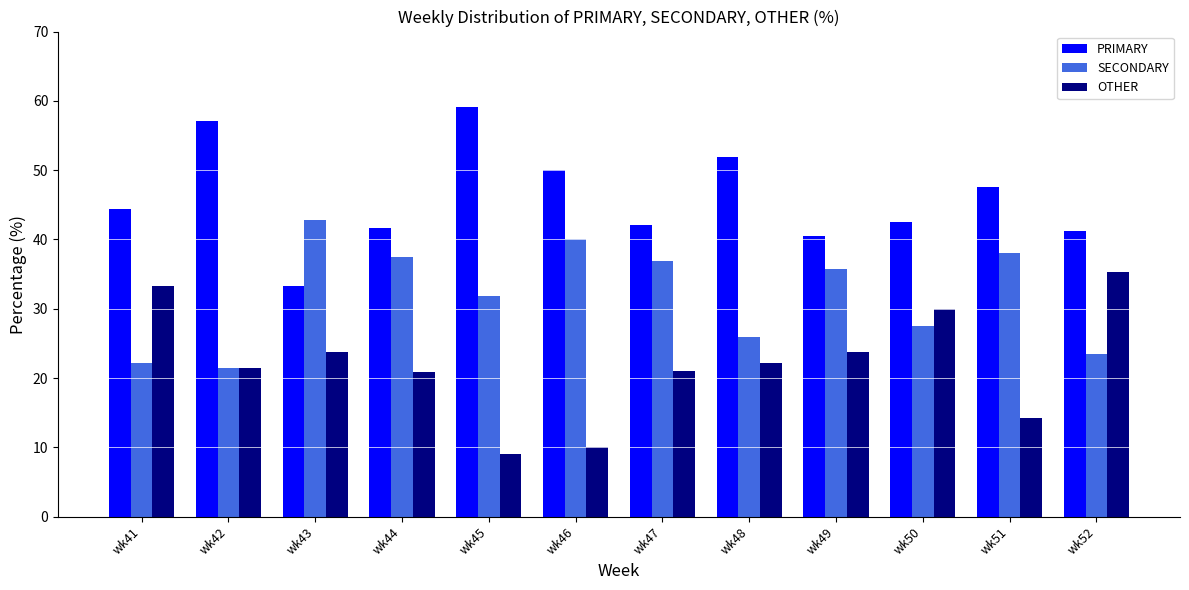

What is the difference between the maximum and minimum values in the OTHER series?

26.2